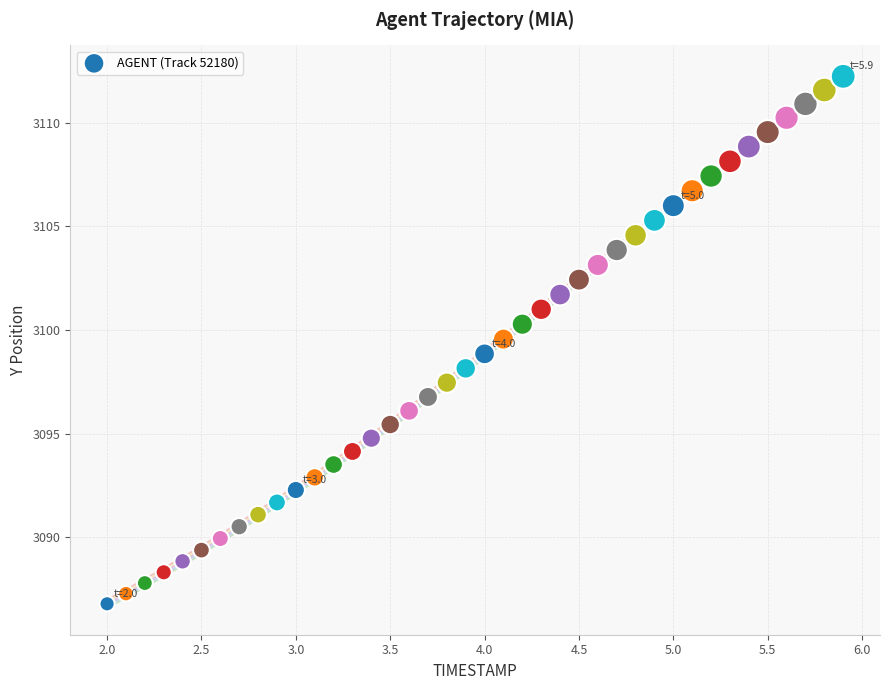

What is the range of X values (max minus min)?

3.9